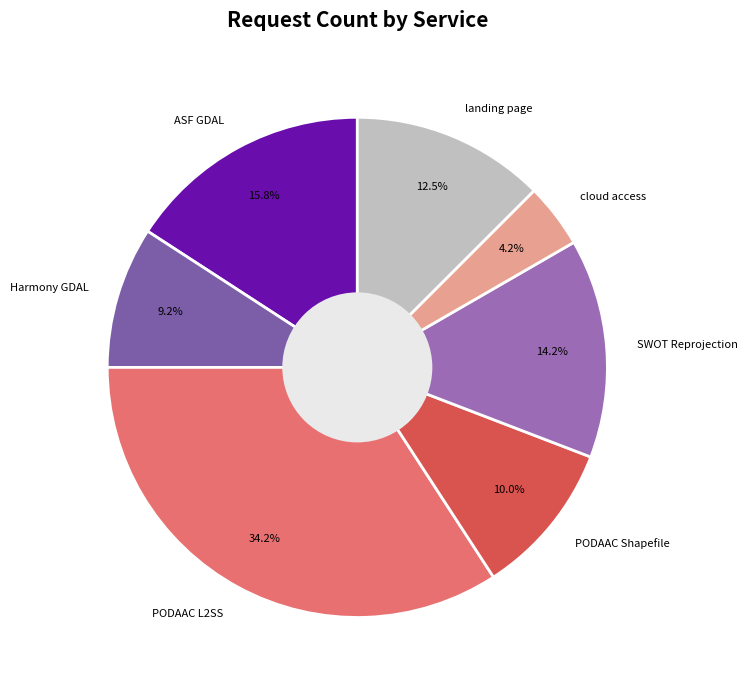

Is there a majority slice in this chart?

No